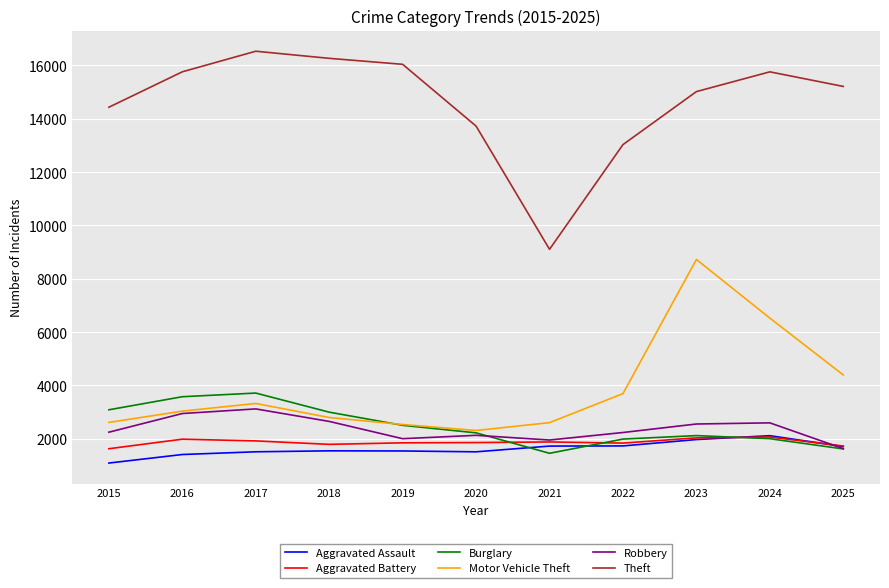

Which series has the widest spread of values?

Theft